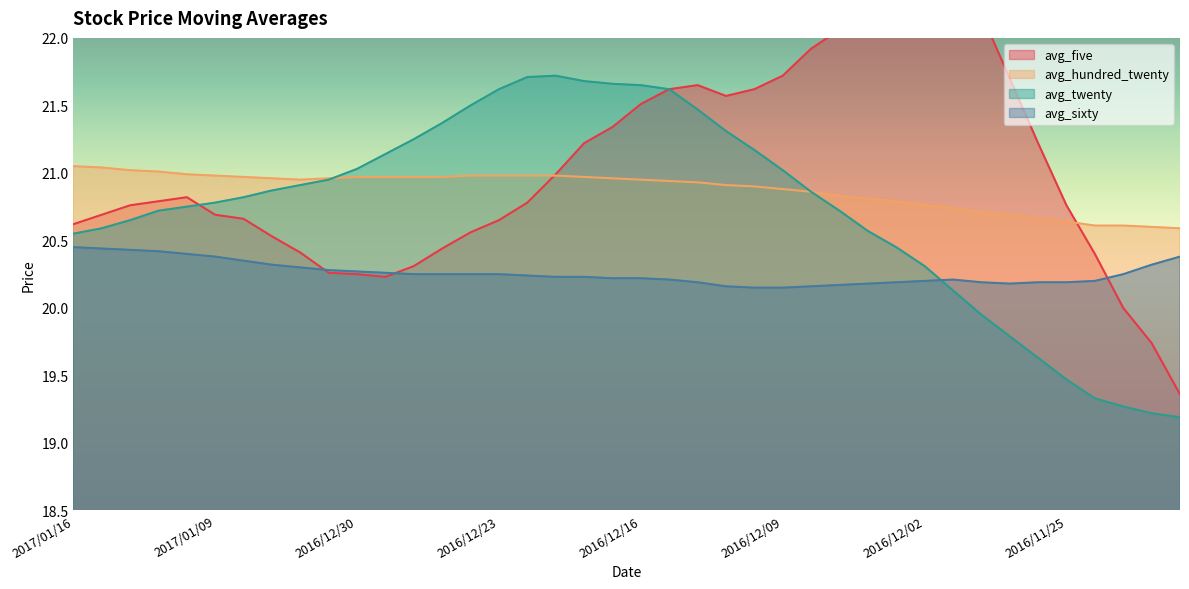

Where is avg_hundred_twenty nearest to the value 20?

2016/11/21